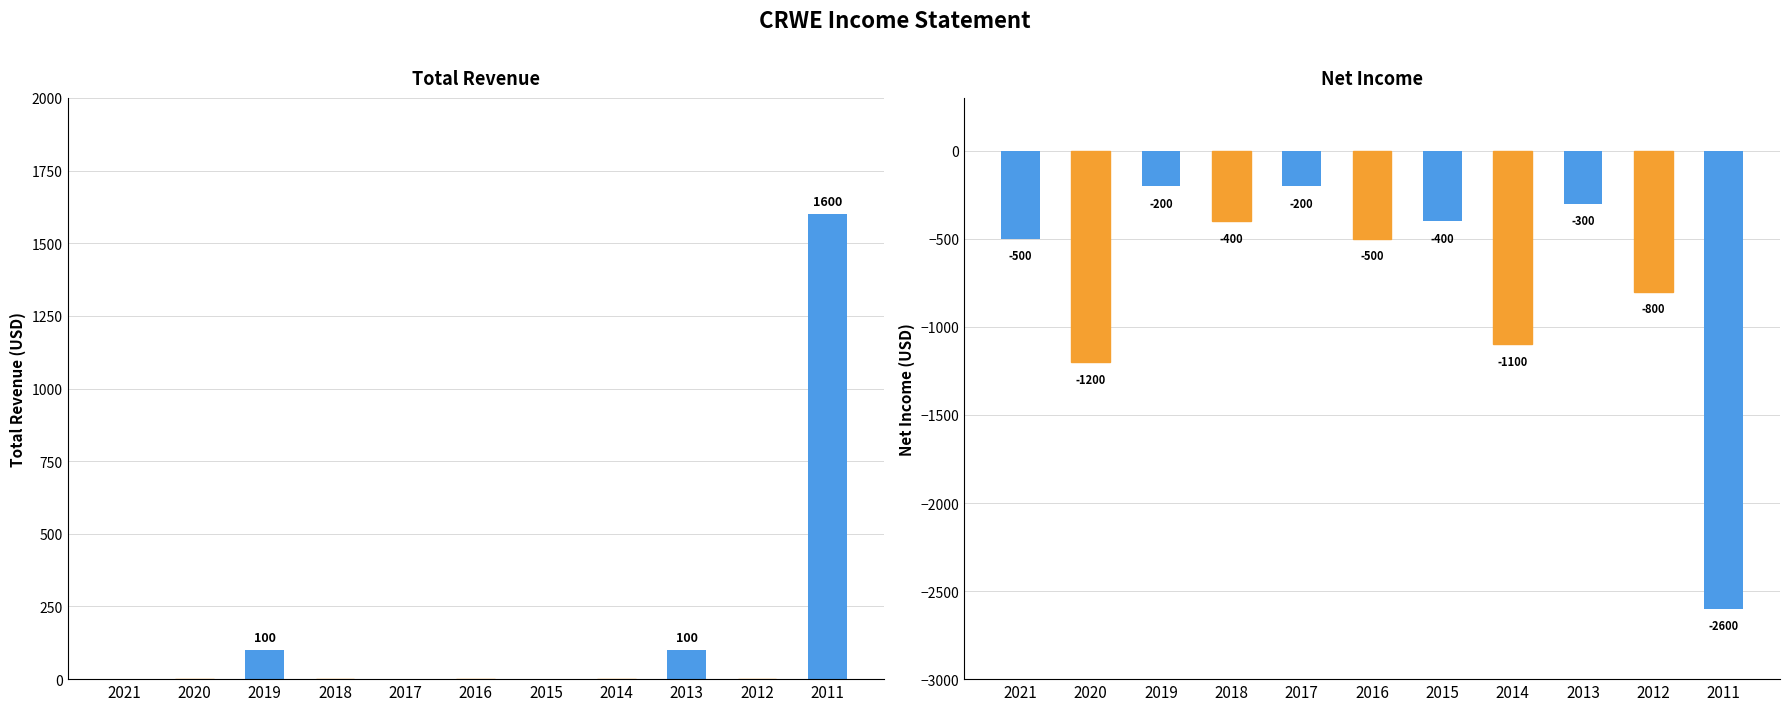

True or false: Net Income has a value of -800 at 2012.

True